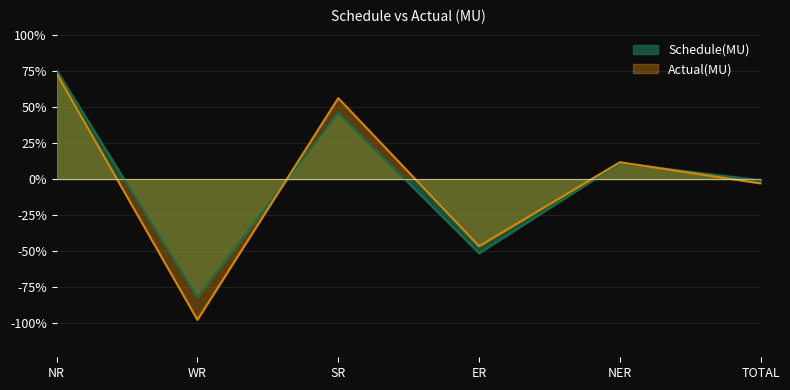

What is the spread (max minus min) of values at TOTAL?

2.2